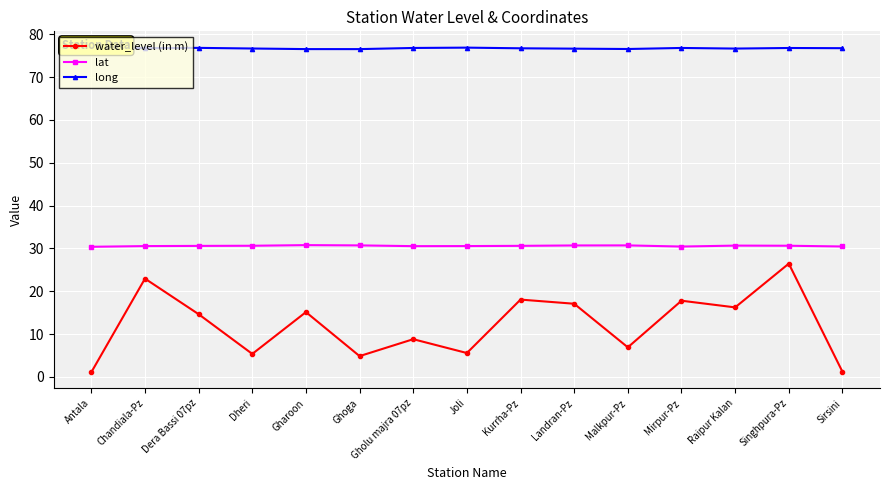

At Gharoon, list the series in order from smallest to largest.

water_level (in m), lat, long